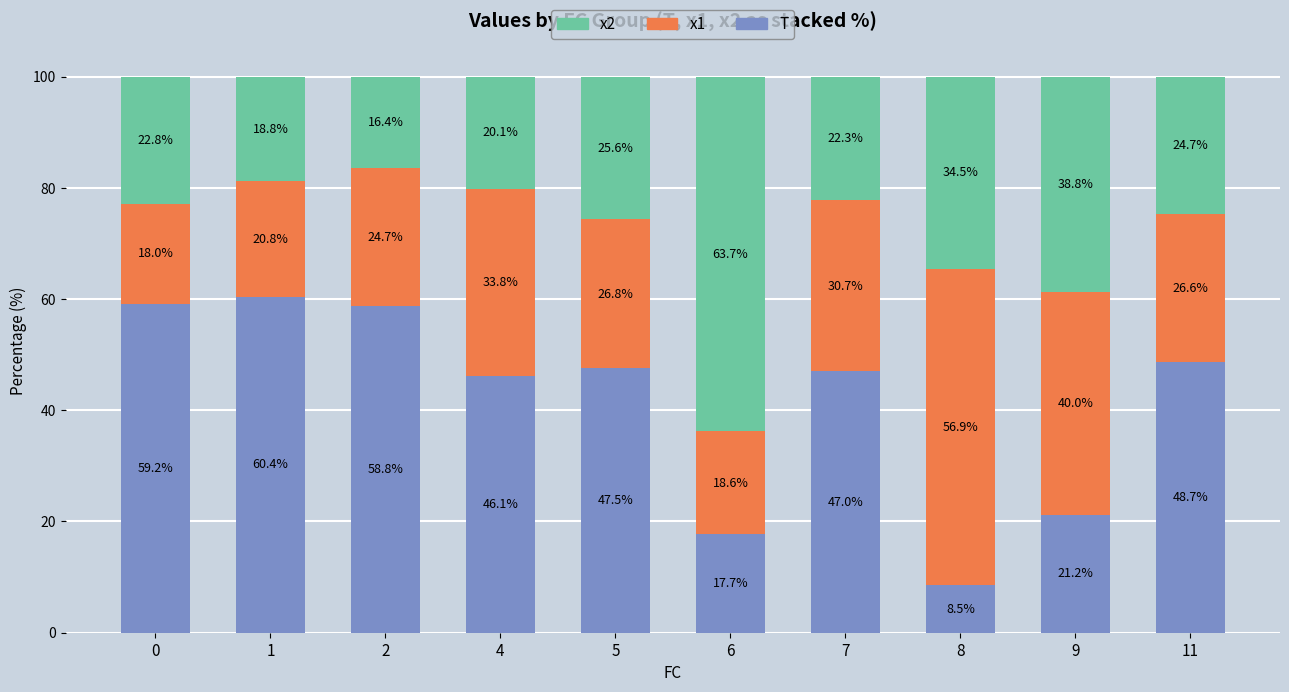

What is the maximum value for T?

60.4